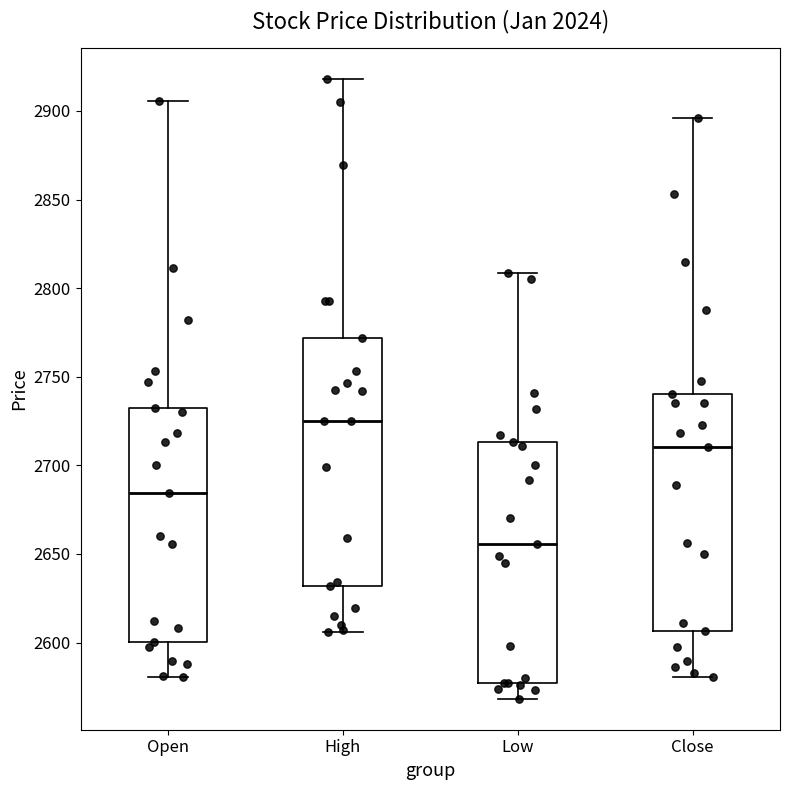

Reading left to right, transcribe this box plot: for each box, give where its median line is, the range the box spans, and where its two whiskers end, as read against the y-axis. The values are not printed on the chart, so give them approximately, as read against the axis.

Open: median 2685, box 2600 to 2730, whiskers 2580 to 2905
High: median 2725, box 2630 to 2770, whiskers 2605 to 2920
Low: median 2655, box 2575 to 2715, whiskers 2570 to 2810
Close: median 2710, box 2605 to 2740, whiskers 2580 to 2895